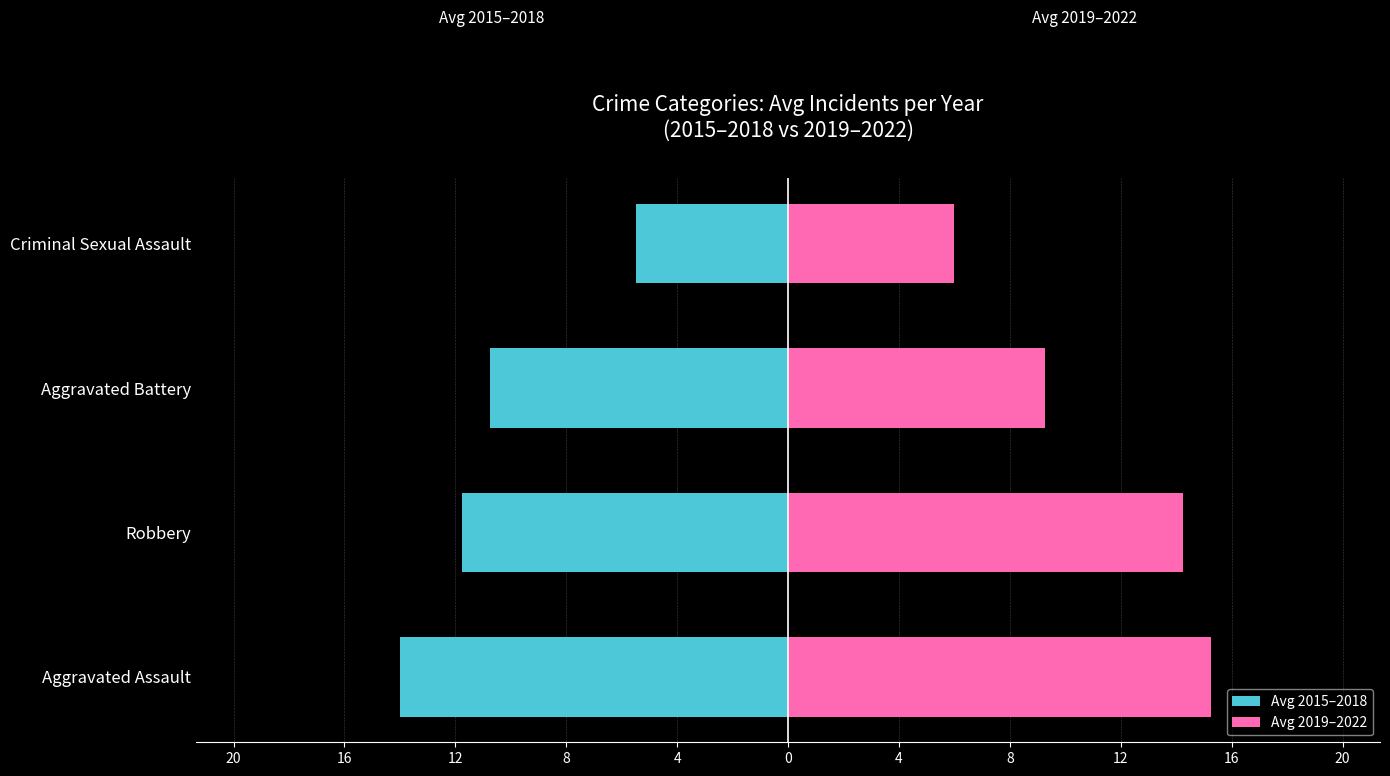

How many values in the Avg 2015–2018 series exceed -10?

1